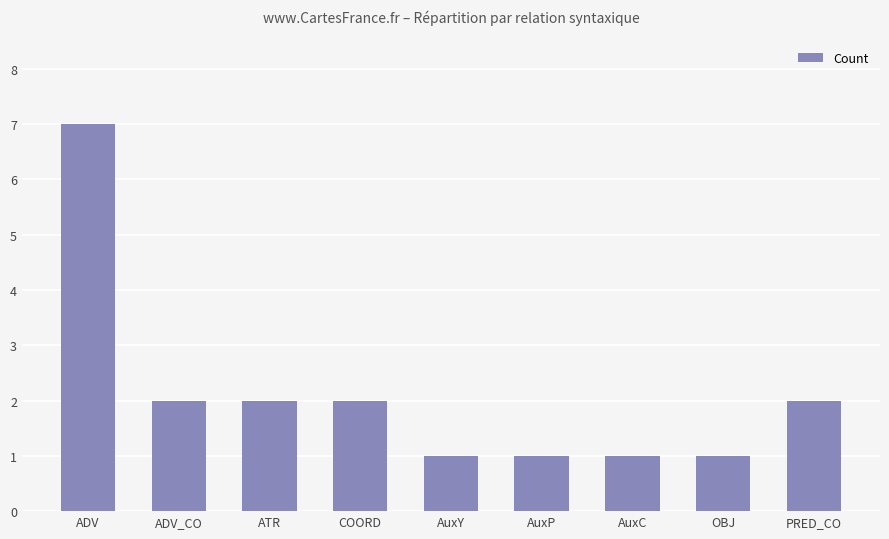

Which label corresponds to the largest value in the chart?

ADV